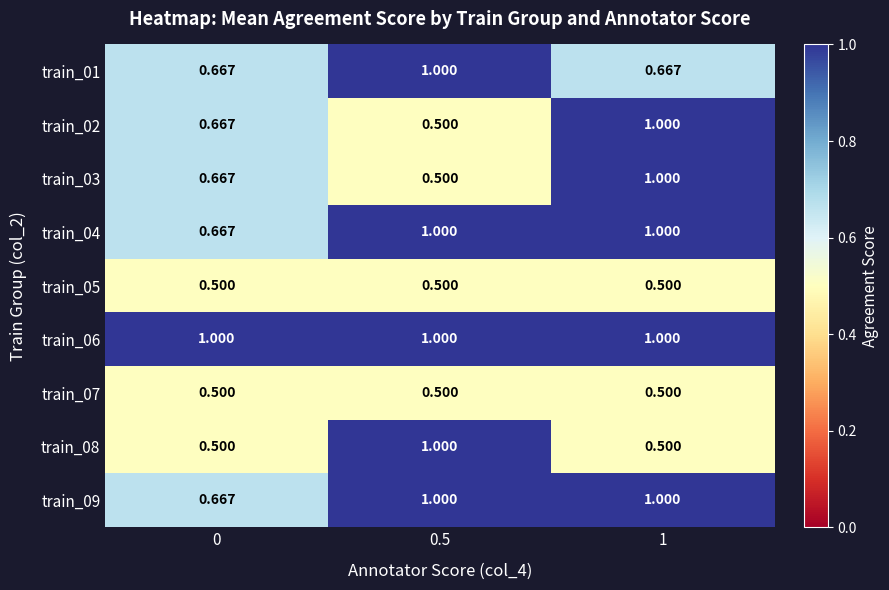

Is the value of train_07 at 0.5 greater than the value of train_04 at 1?

No